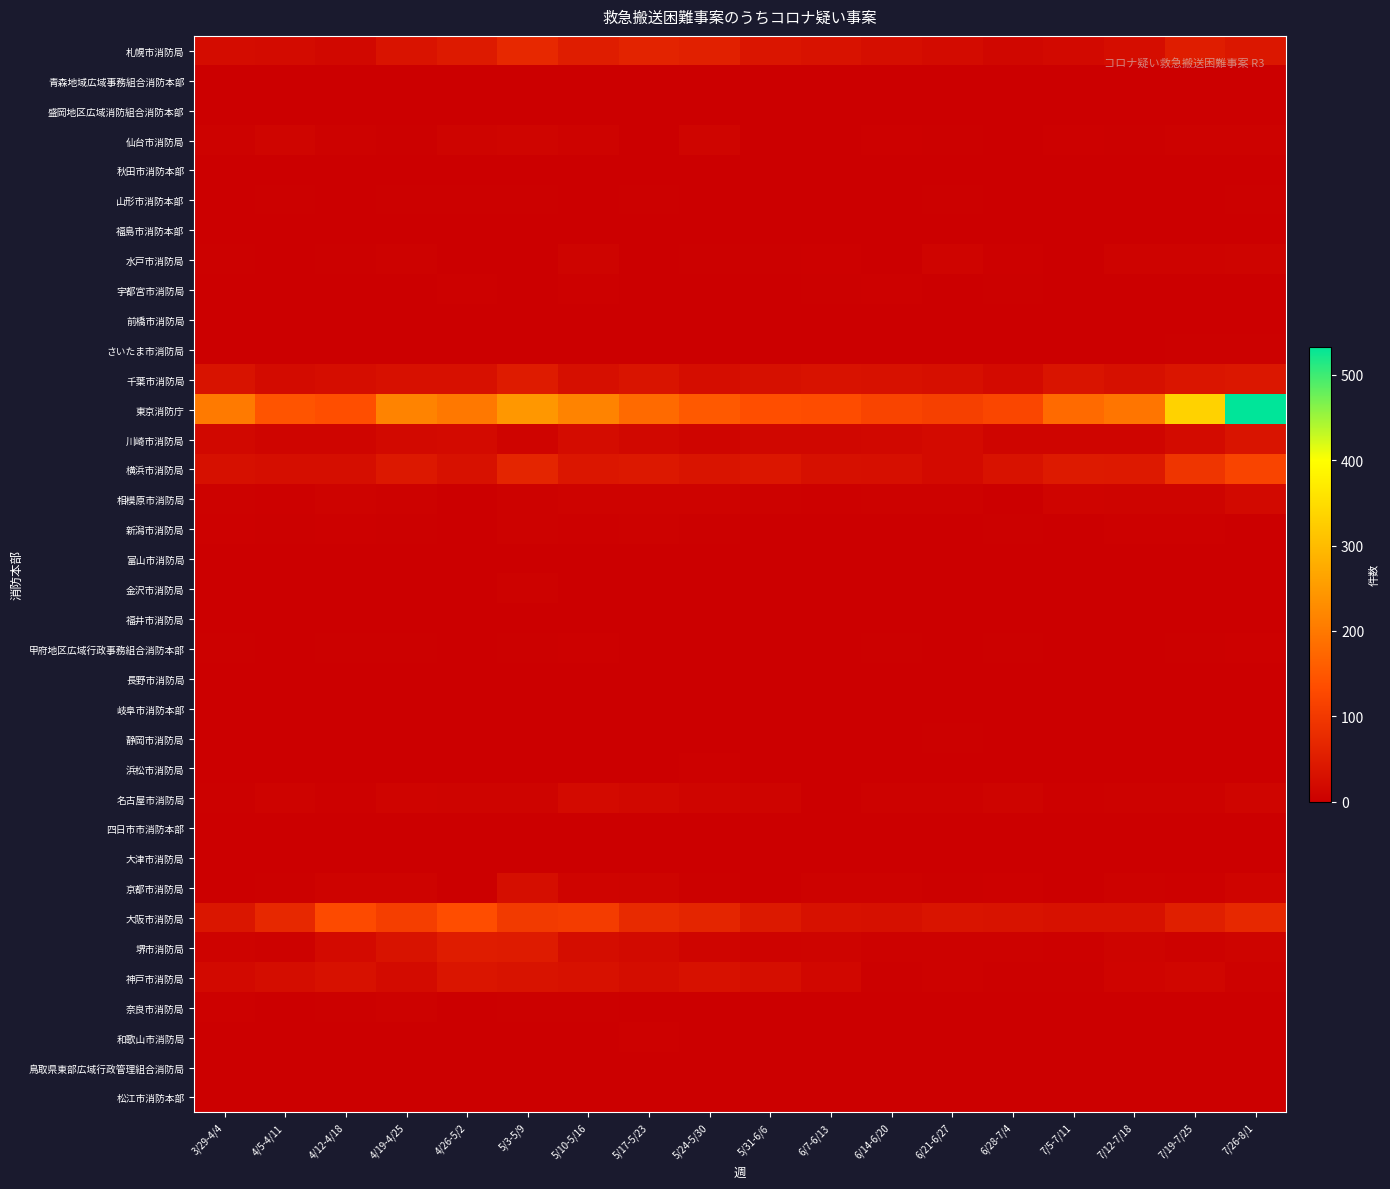

Rank the series by their maximum value, from lowest to highest.

秋田市消防本部, 富山市消防局, 福井市消防局, 岐阜市消防本部, 四日市市消防本部, 鳥取県東部広域行政管理組合消防局, 松江市消防本部, 青森地域広域事務組合消防本部, 盛岡地区広域消防組合消防本部, 前橋市消防局, 長野市消防局, 大津市消防局, 福島市消防本部, 山形市消防本部, さいたま市消防局, 静岡市消防局, 宇都宮市消防局, 甲府地区広域行政事務組合消防本部, 浜松市消防局, 和歌山市消防局, 新潟市消防局, 金沢市消防局, 奈良市消防局, 水戸市消防局, 仙台市消防局, 相模原市消防局, 名古屋市消防局, 京都市消防局, 川崎市消防局, 神戸市消防局, 千葉市消防局, 堺市消防局, 札幌市消防局, 横浜市消防局, 大阪市消防局, 東京消防庁